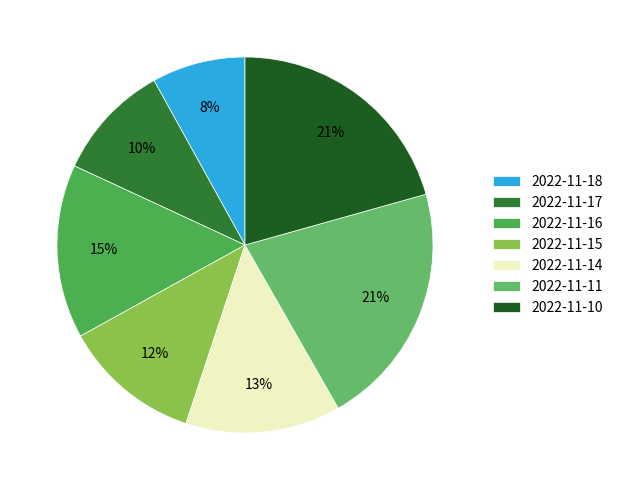

To the nearest percent, what portion does 2022-11-14 represent?

13%